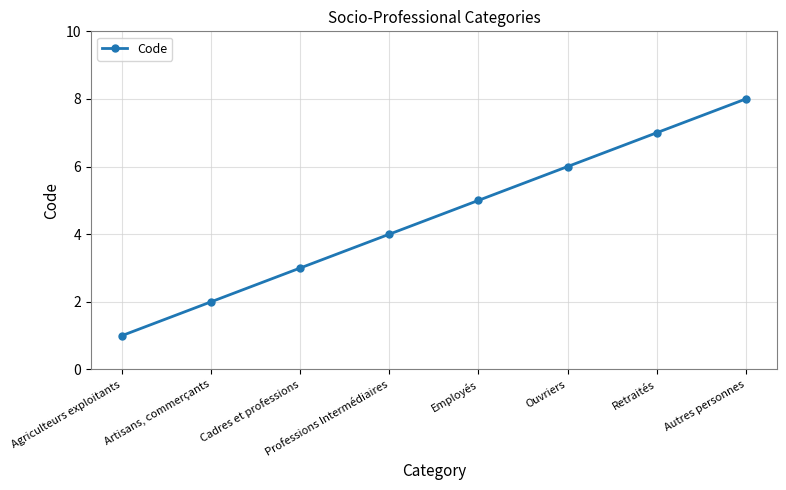

How many categories are shown in the chart?

8